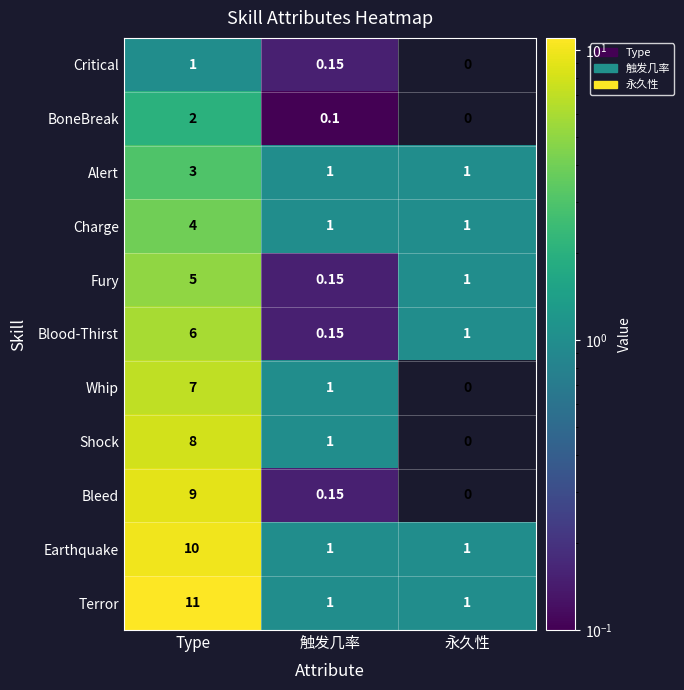

Where is BoneBreak nearest to the value 1?

触发几率